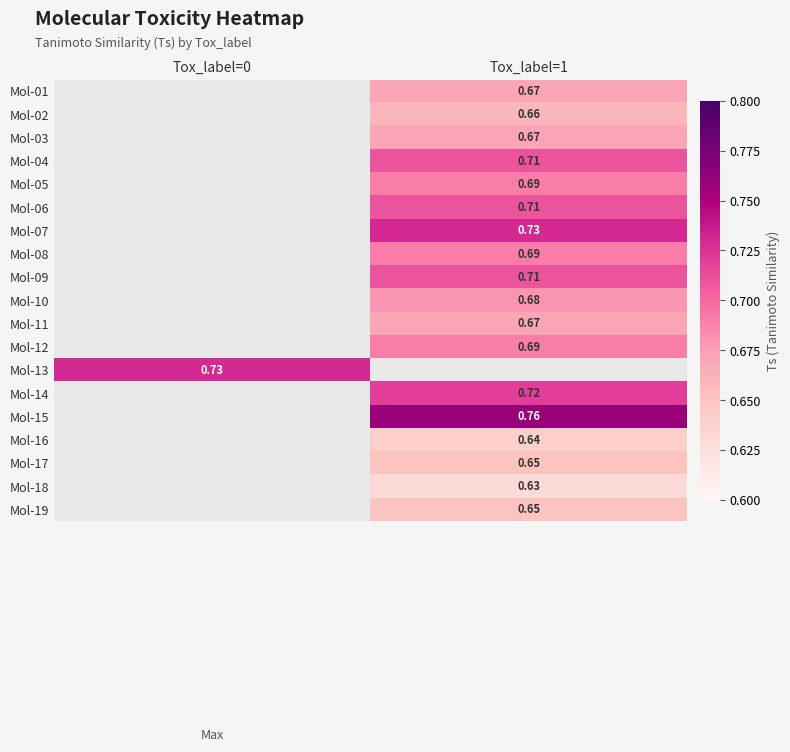

Is the value of Mol-03 at Tox_label=1 greater than the value of Mol-04 at Tox_label=1?

No